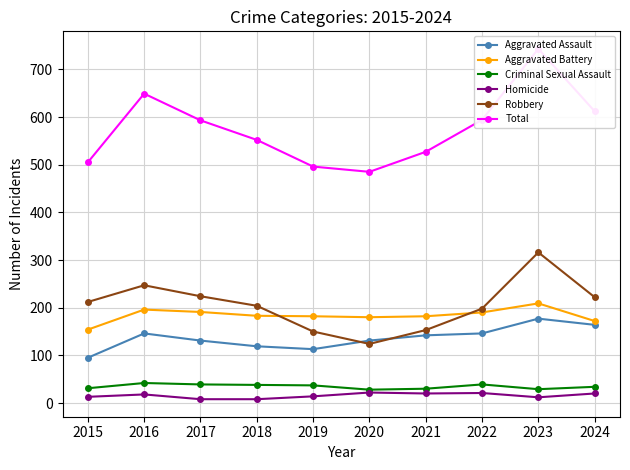

How many interior local valleys does the Robbery series have?

1